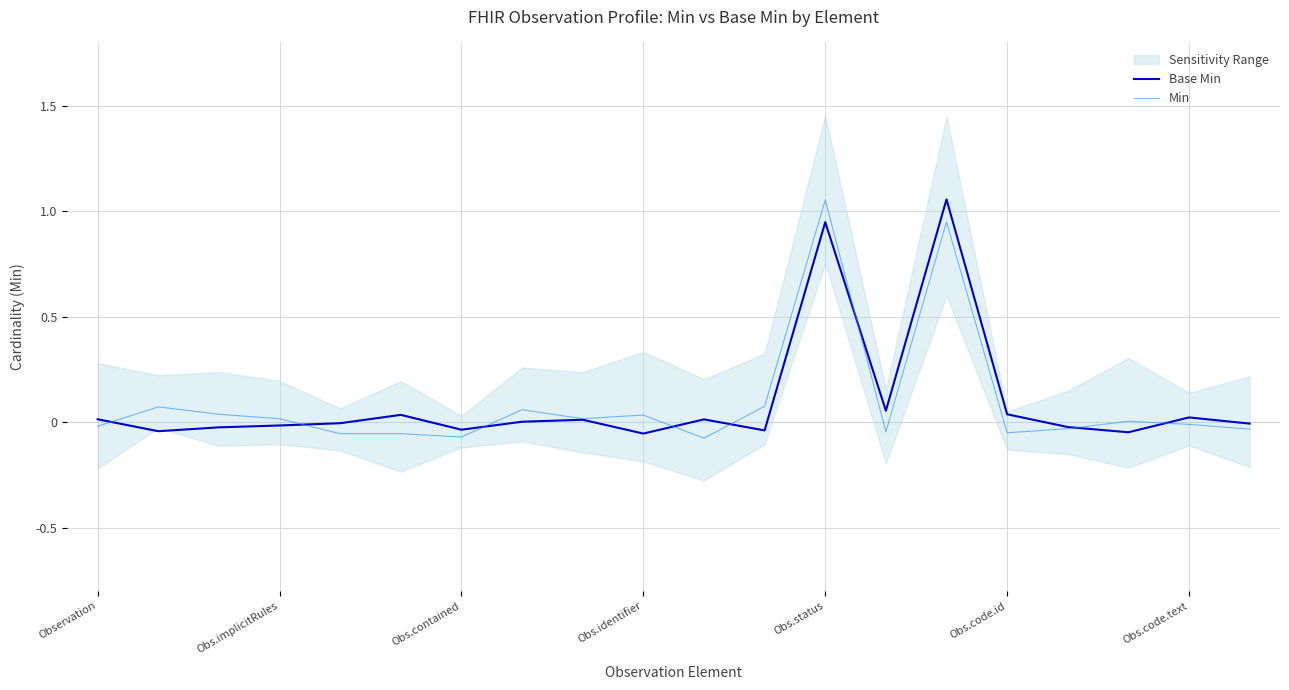

What are all the series names shown in the legend?

Base Min, Min